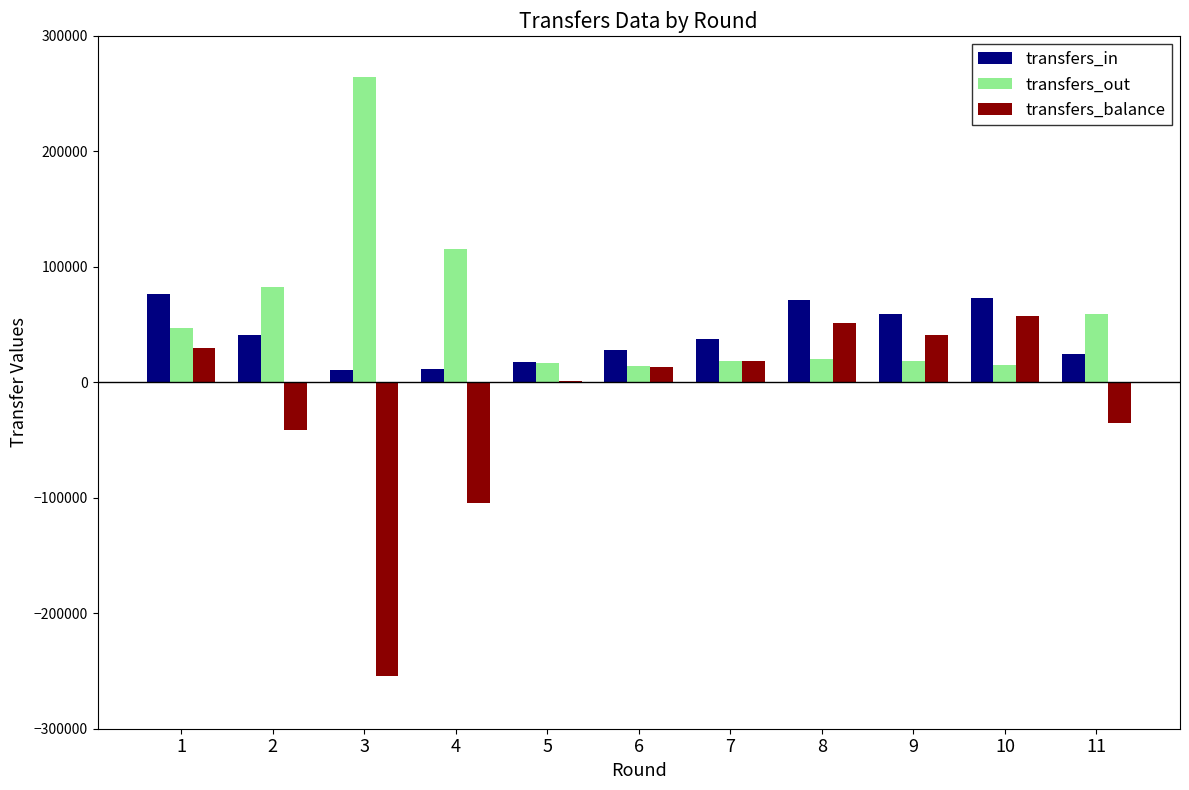

How many series are shown in this chart?

3